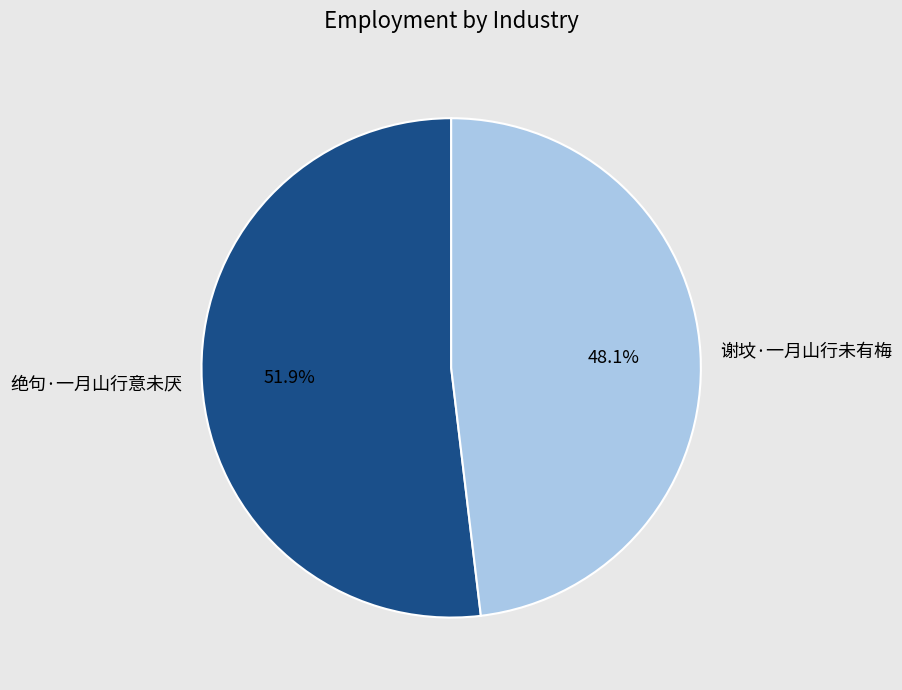

How many slices are in this pie chart?

2